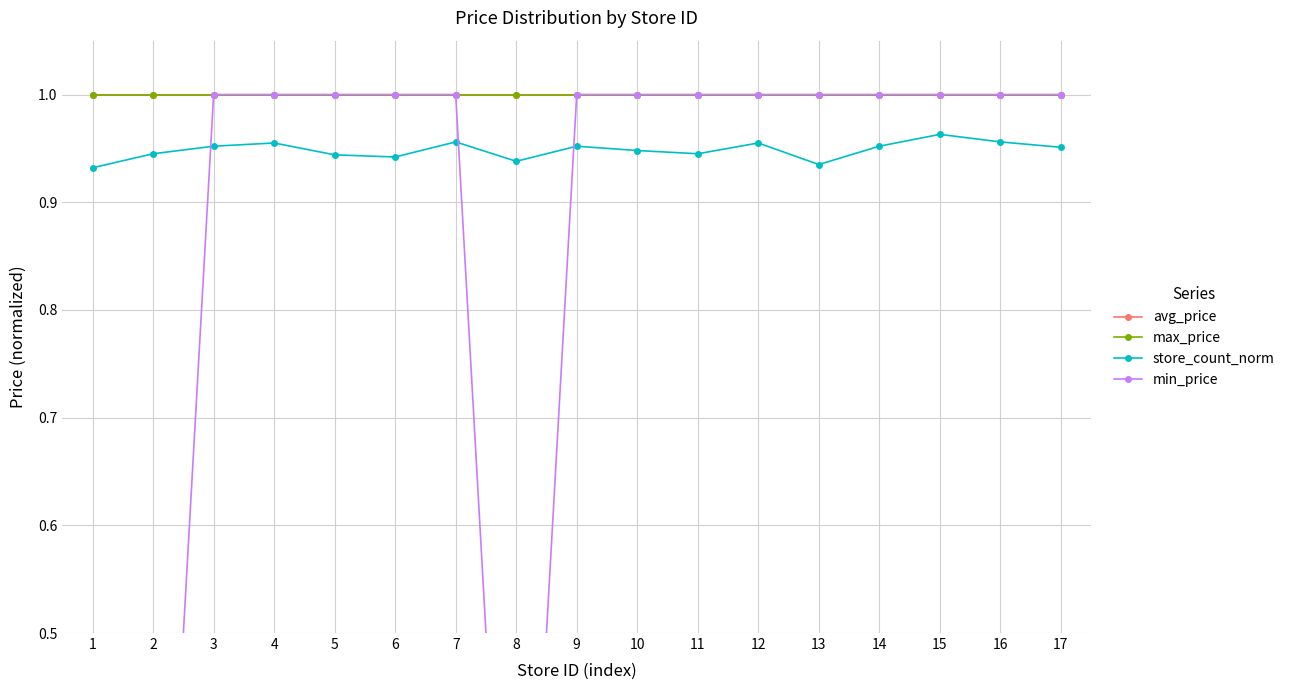

What are all the series names shown in the legend?

avg_price, max_price, store_count_norm, min_price